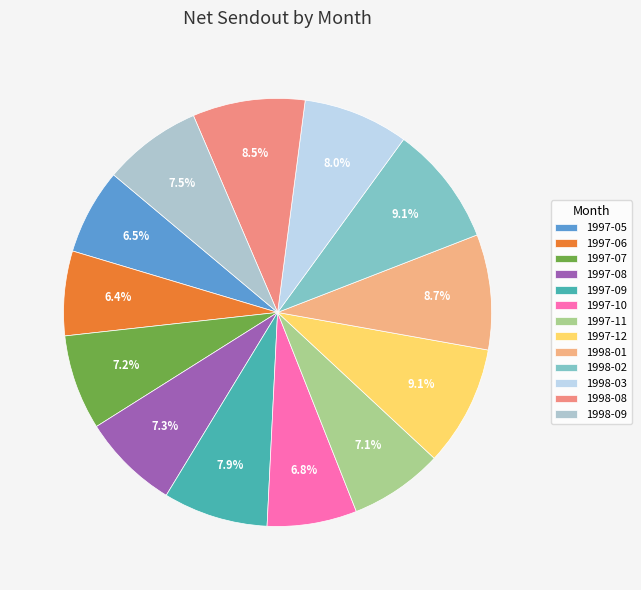

How many segments does this pie chart have?

13